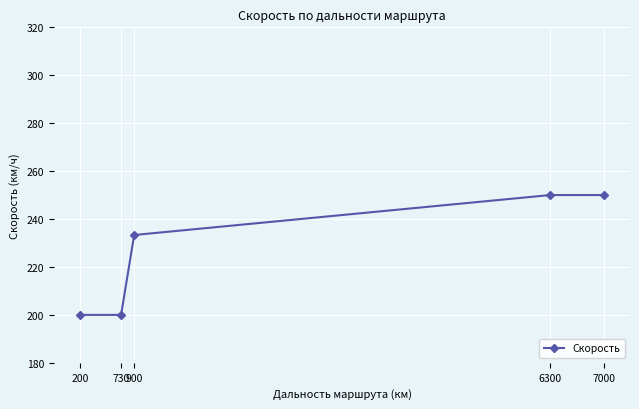

What is the difference between the second highest and second lowest values?

50.0